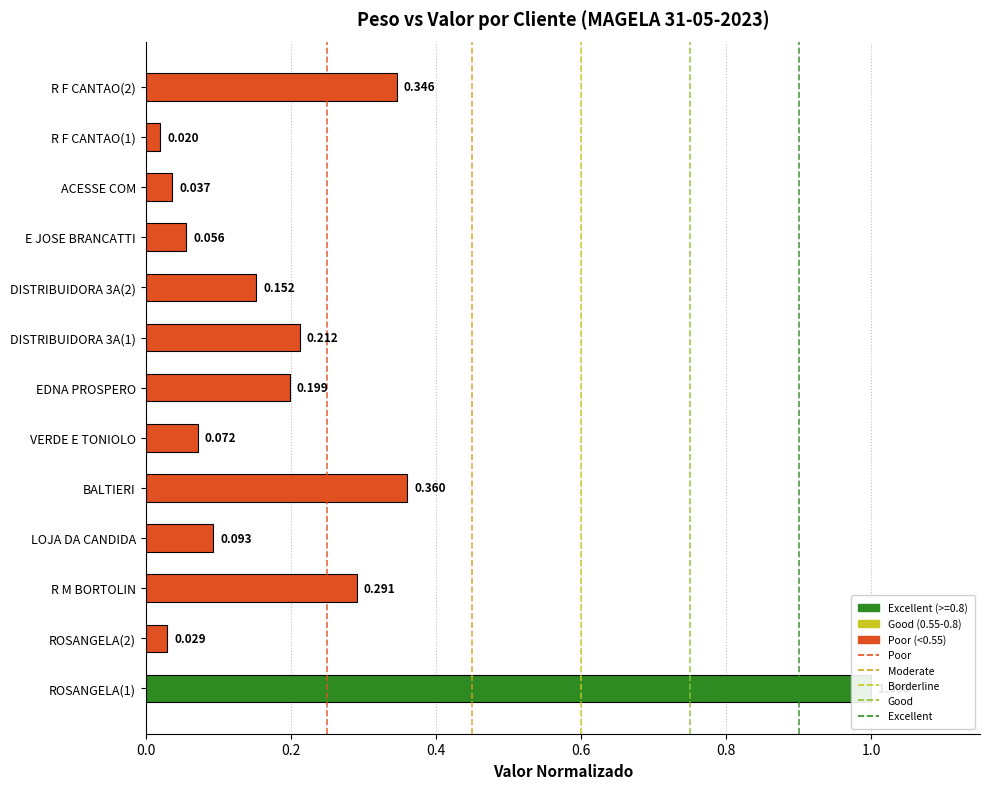

What value does the data have at VERDE E TONIOLO?

0.1